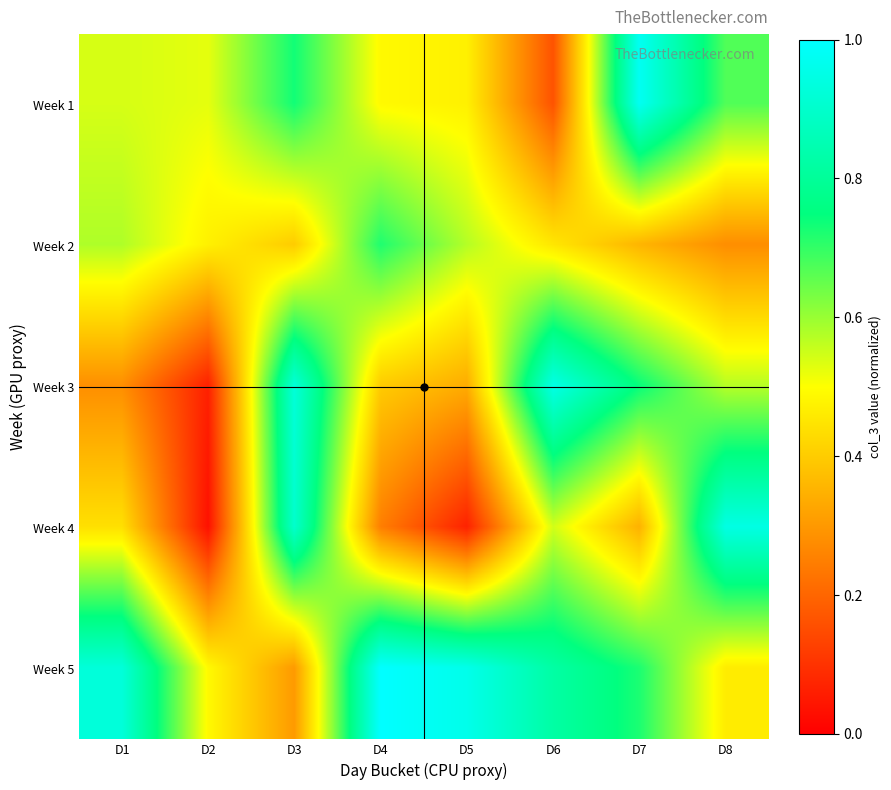

At how many categories does at least one series exceed 0?

8